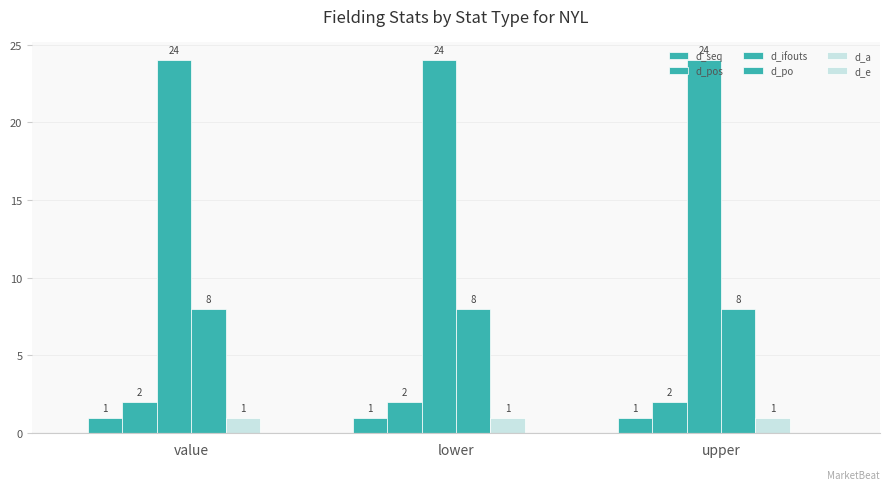

Reading left to right, what are all the values shown in this chart?

d_seq: 1	1	1
d_pos: 2	2	2
d_ifouts: 24	24	24
d_po: 8	8	8
d_a: 1	1	1
d_e: 0	0	0